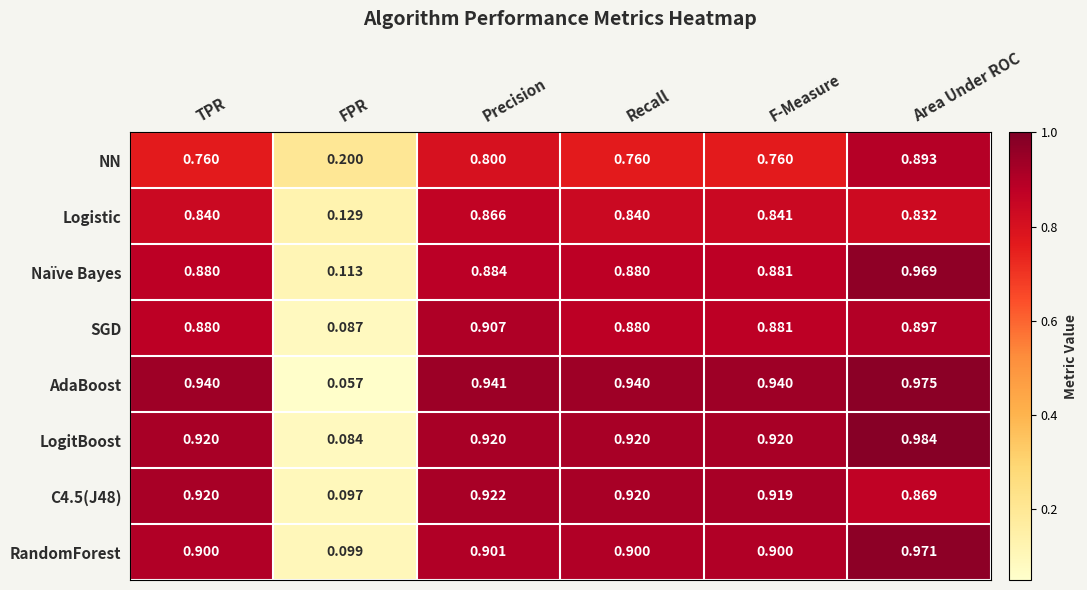

What is the total value across all series at FPR?

0.9